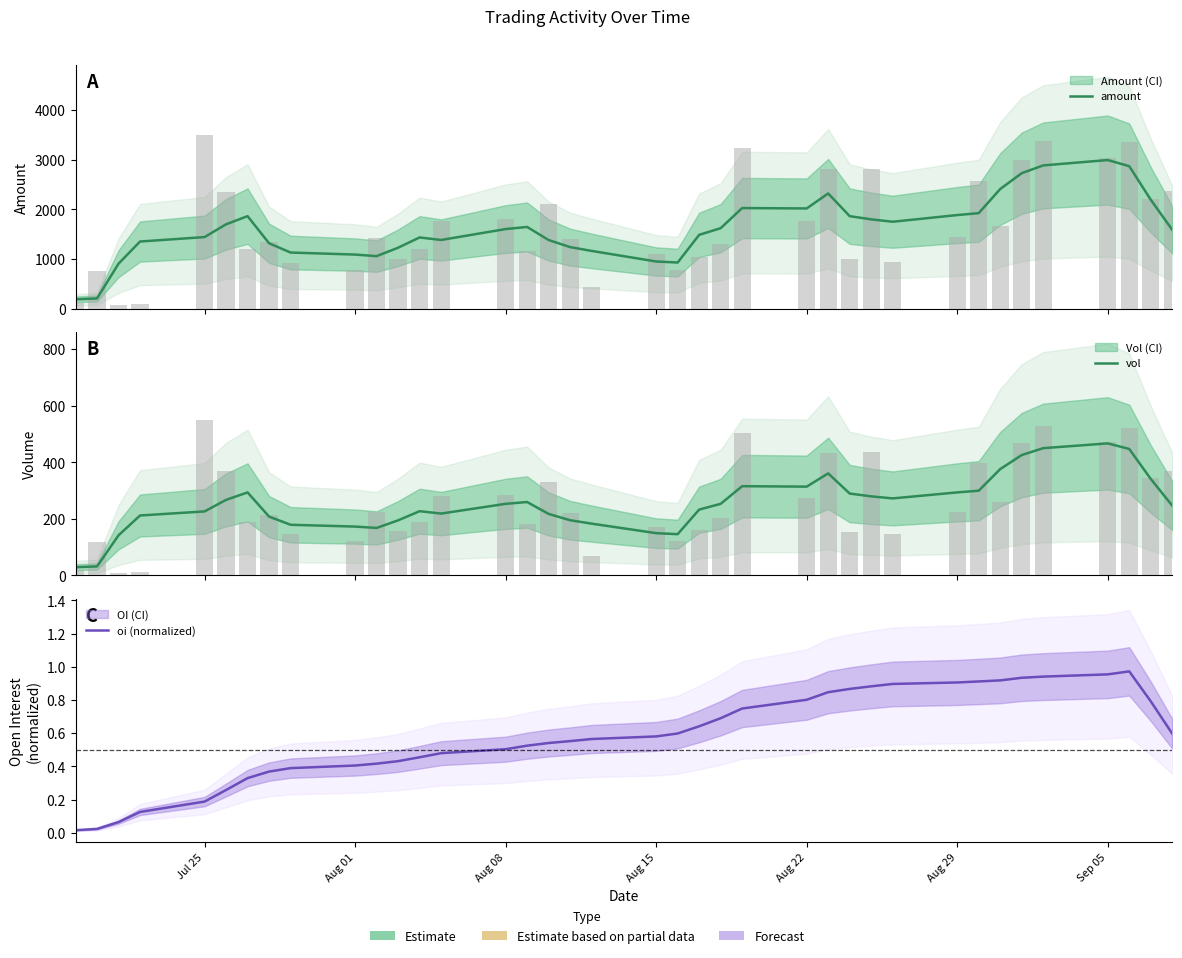

What are all the series names shown in the legend?

amount, vol, oi (normalized)